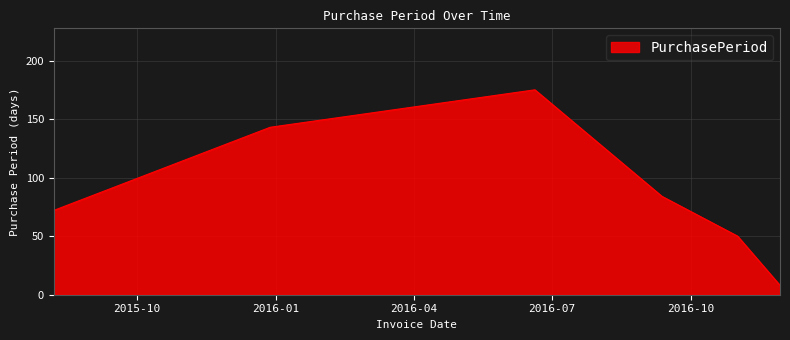

What is the difference between the maximum and minimum values?

167